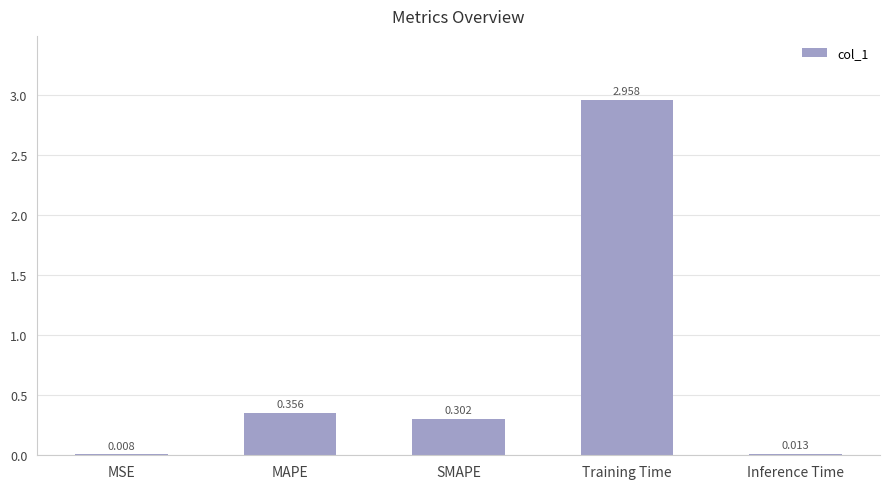

Between SMAPE and MSE, which is larger?

SMAPE